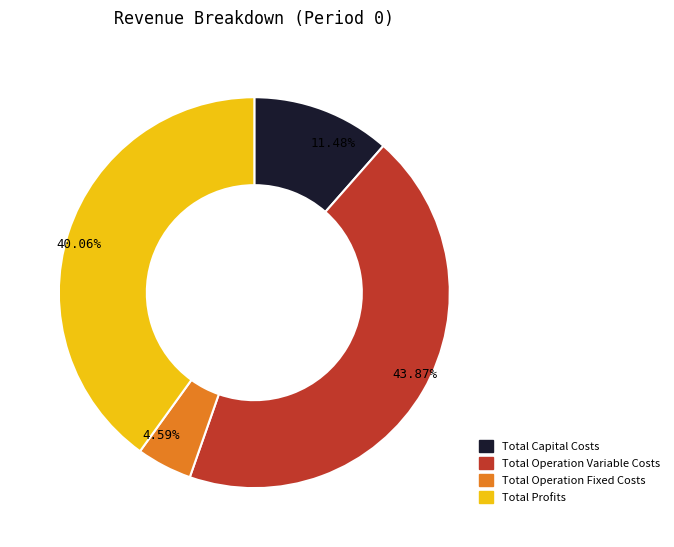

What is the largest slice in the pie chart?

Total Operation Variable Costs